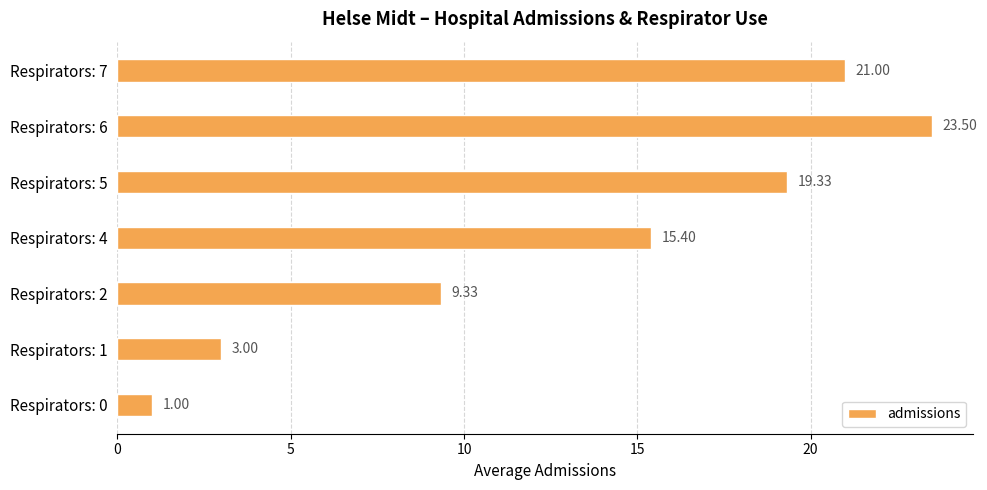

Between Respirators: 4 and Respirators: 5, which is larger?

Respirators: 5